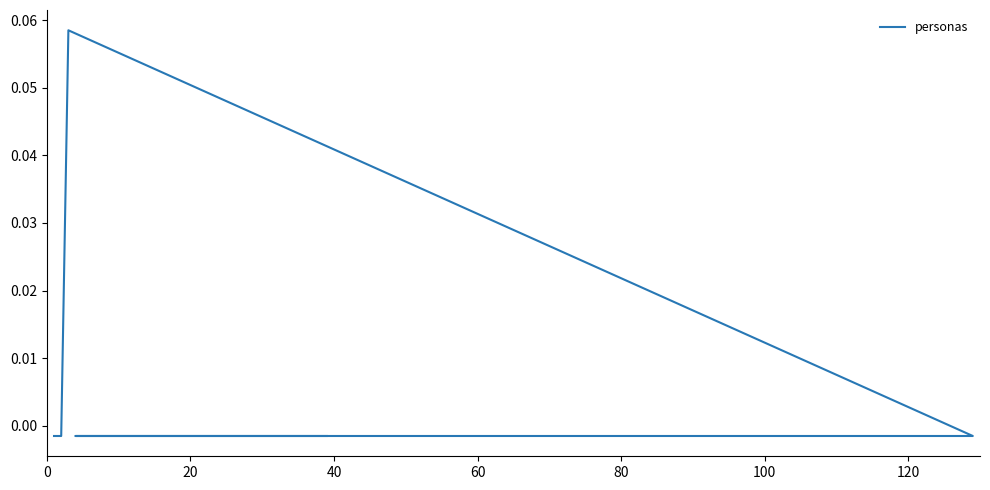

The value at 80 is -0.0. True or false?

False